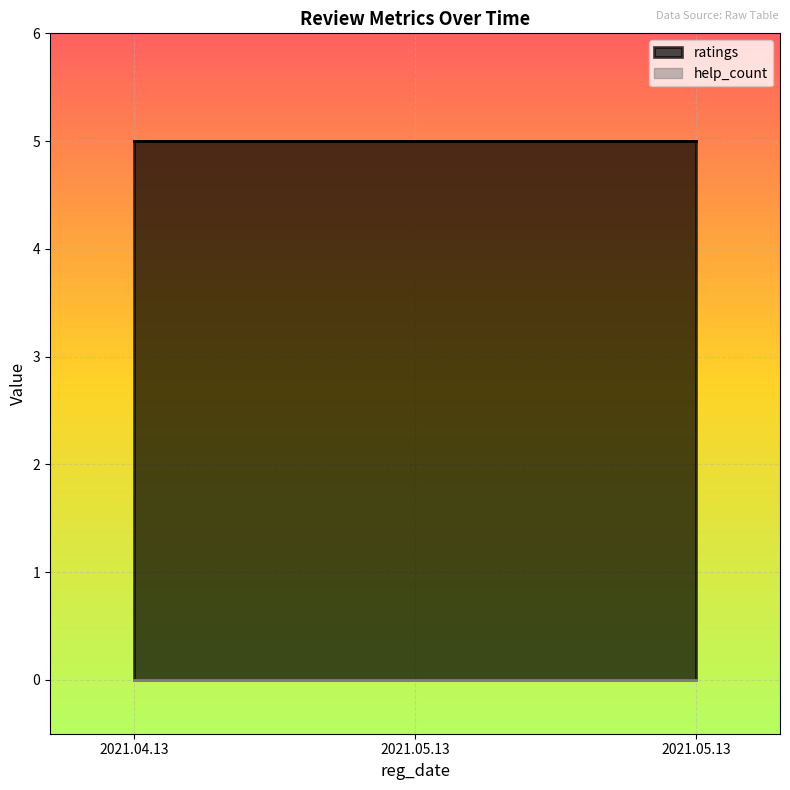

Count the number of categories in the chart.

3